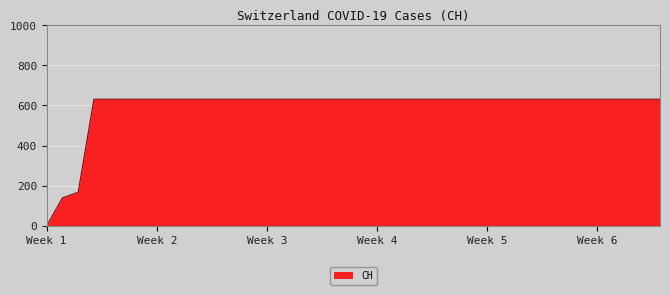

What is the maximum value shown in the chart?

631